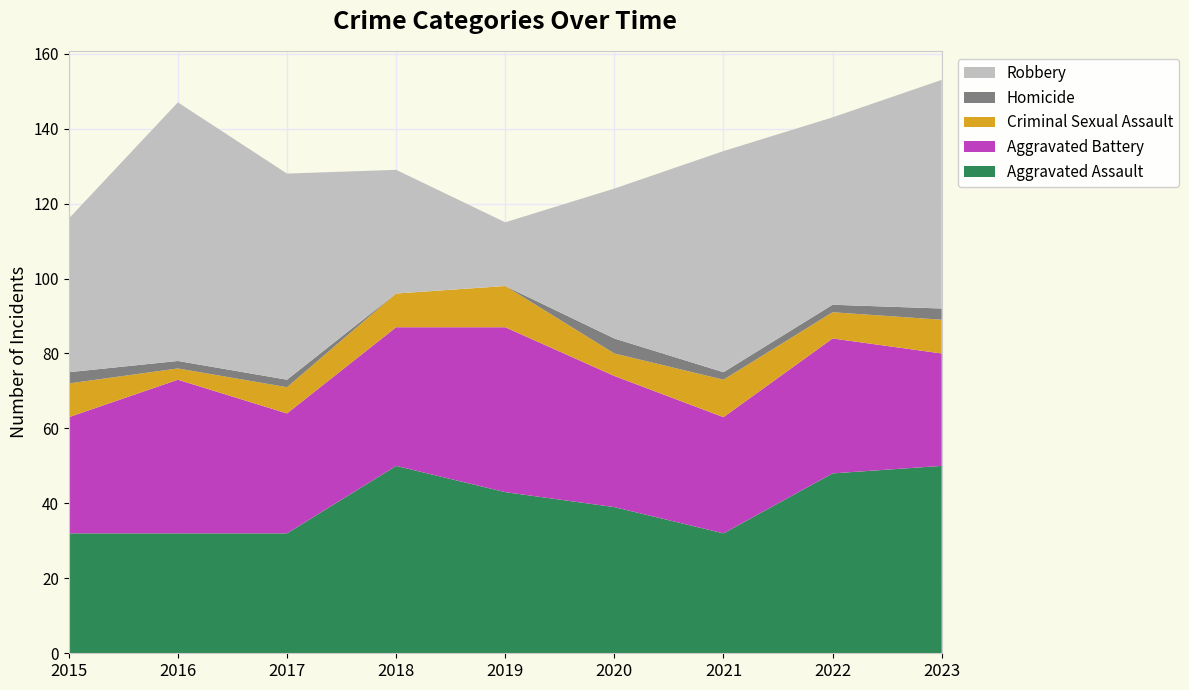

Reading left to right, transcribe all the data shown in this chart.

Aggravated Assault: 32	32	32	50	43	39	32	48	50
Aggravated Battery: 31	41	32	37	44	35	31	36	30
Criminal Sexual Assault: 9	3	7	9	11	6	10	7	9
Homicide: 3	2	2	0	0	4	2	2	3
Robbery: 41	69	55	33	17	40	59	50	61